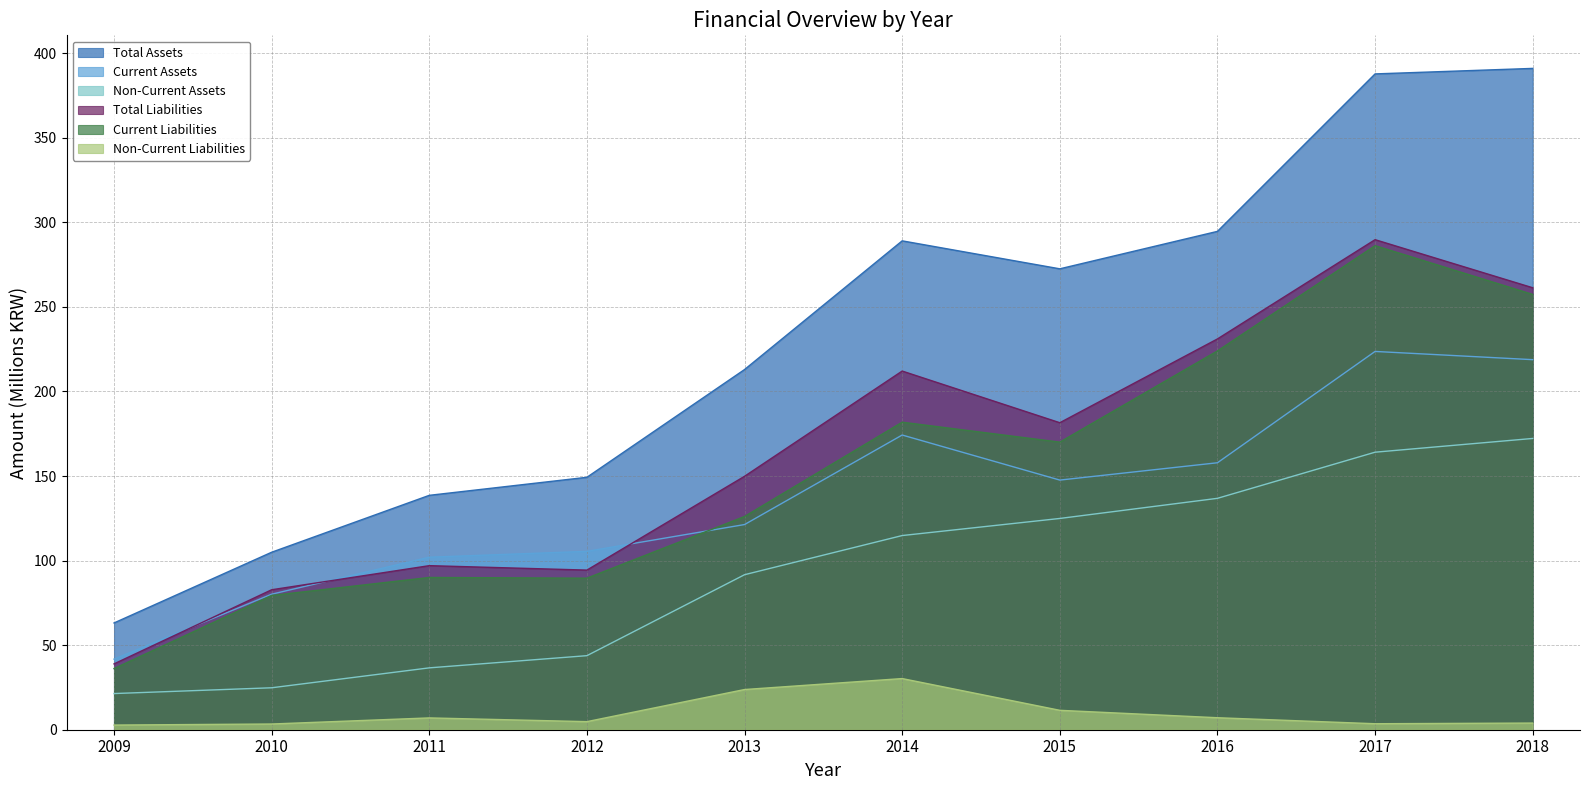

What is the value of the Current Assets point at the 5th from the left?

121.3